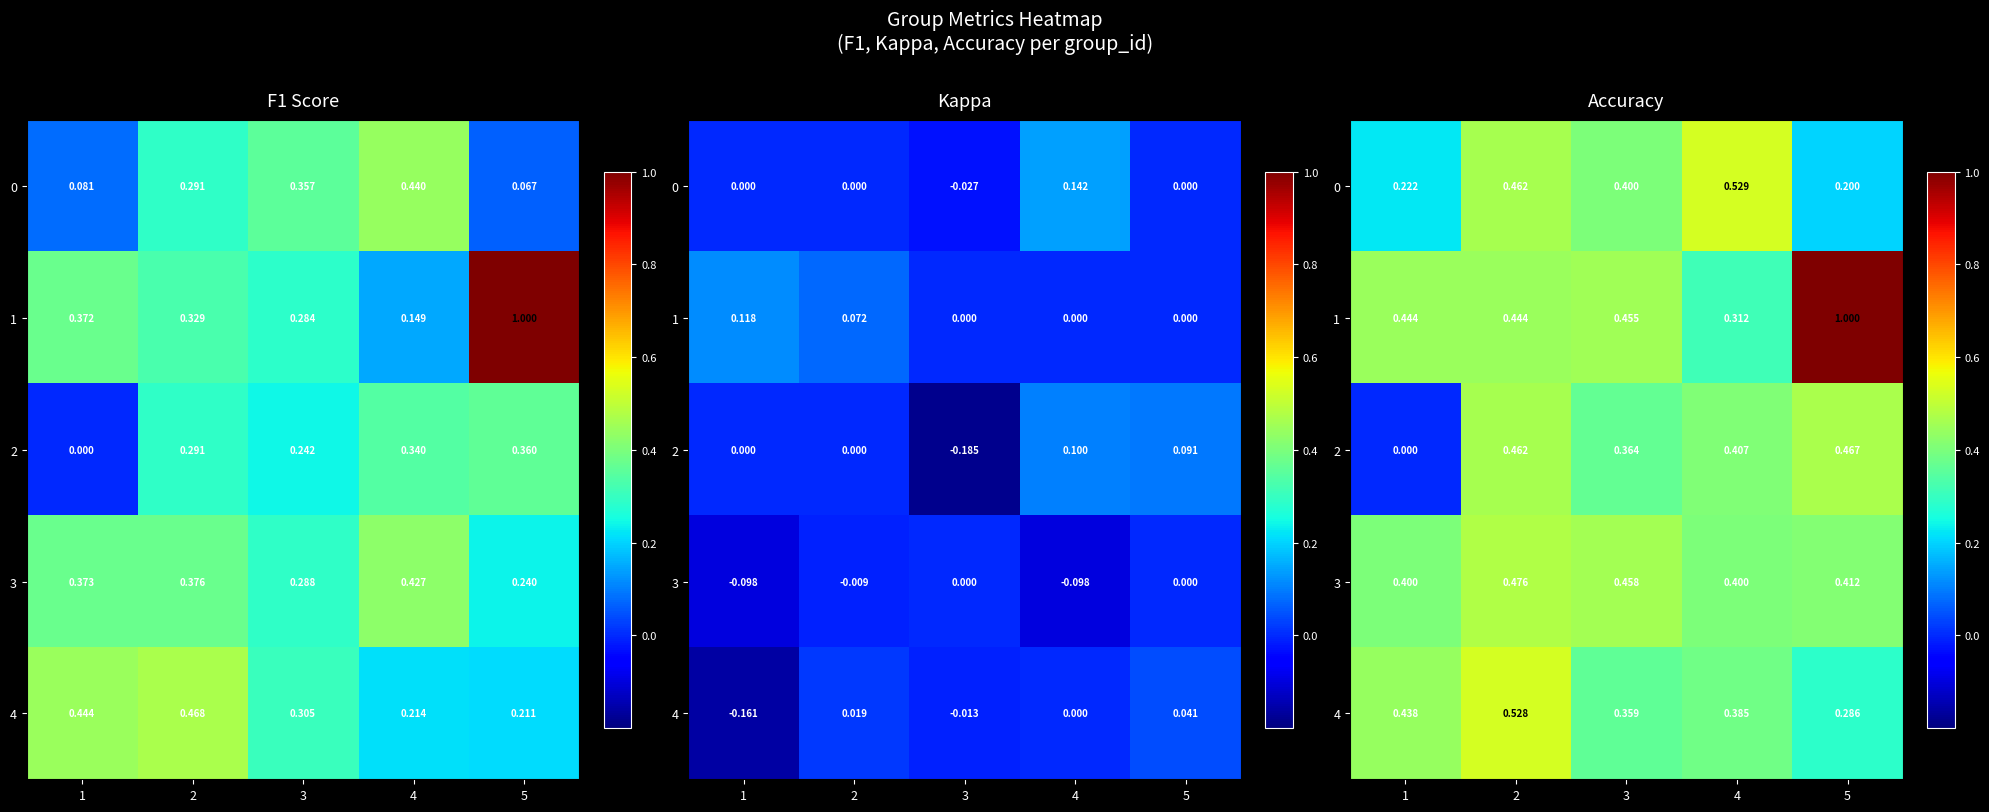

What is the approximate value of 4 at 3?

0.4